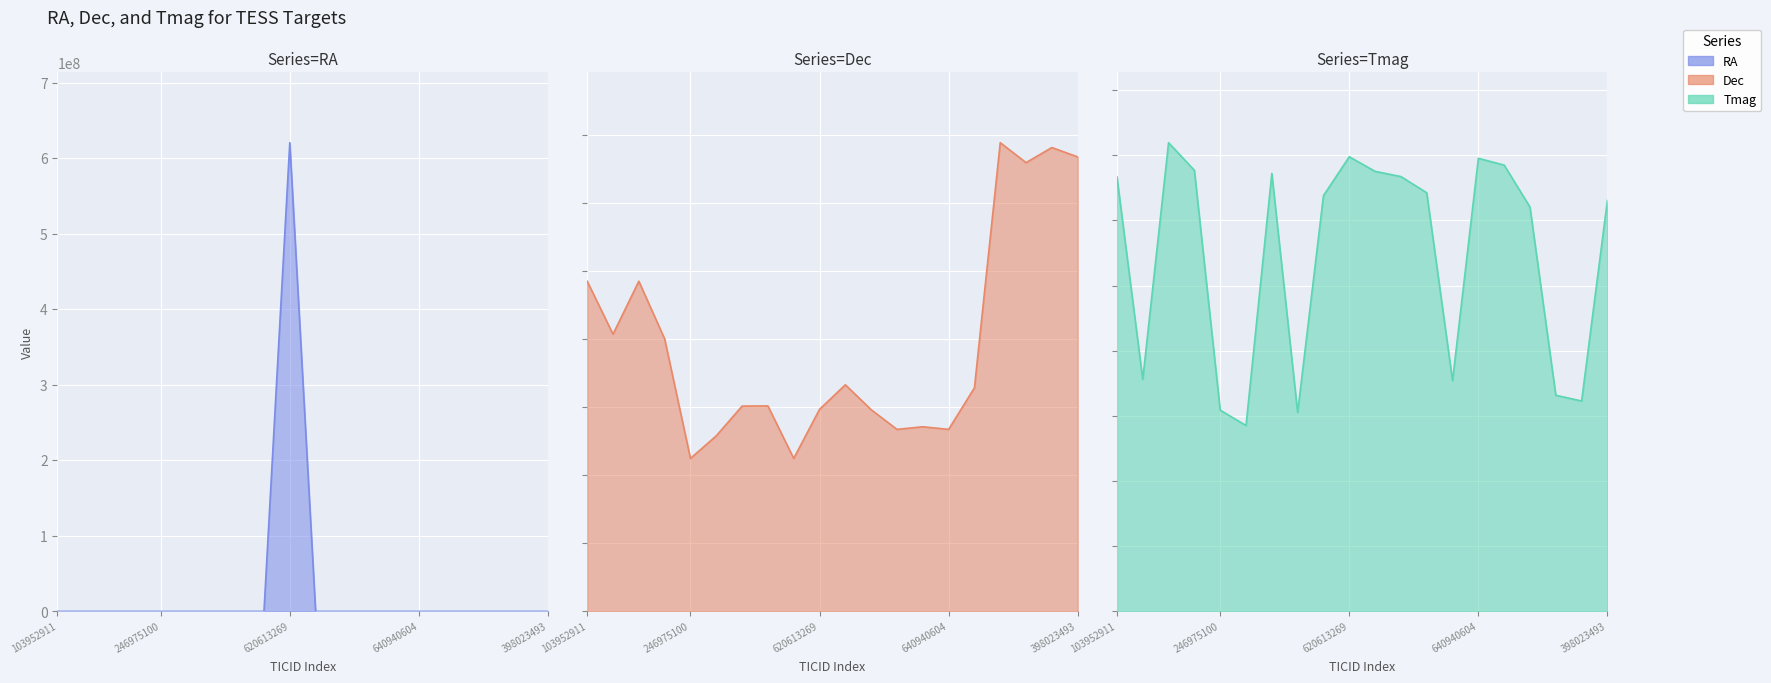

At which label does RA reach its minimum?

285605083